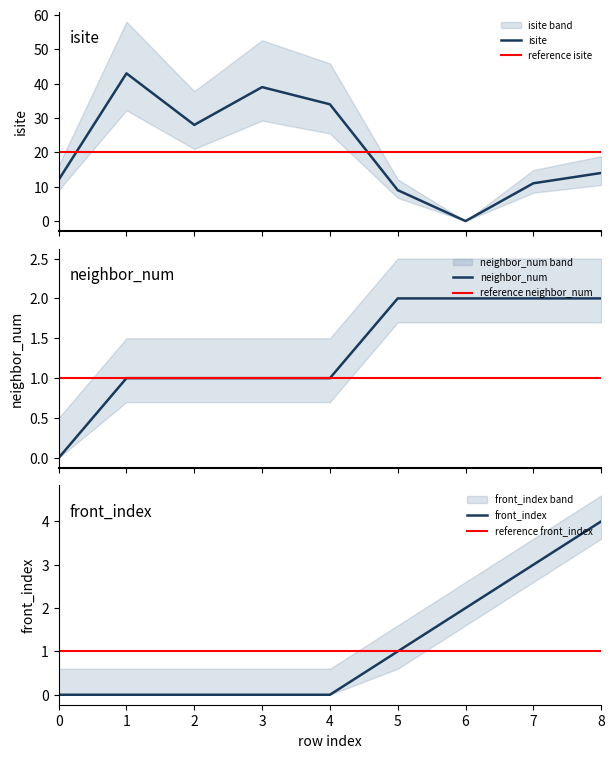

Is it true that neighbor_num equals 0 at 1?

False